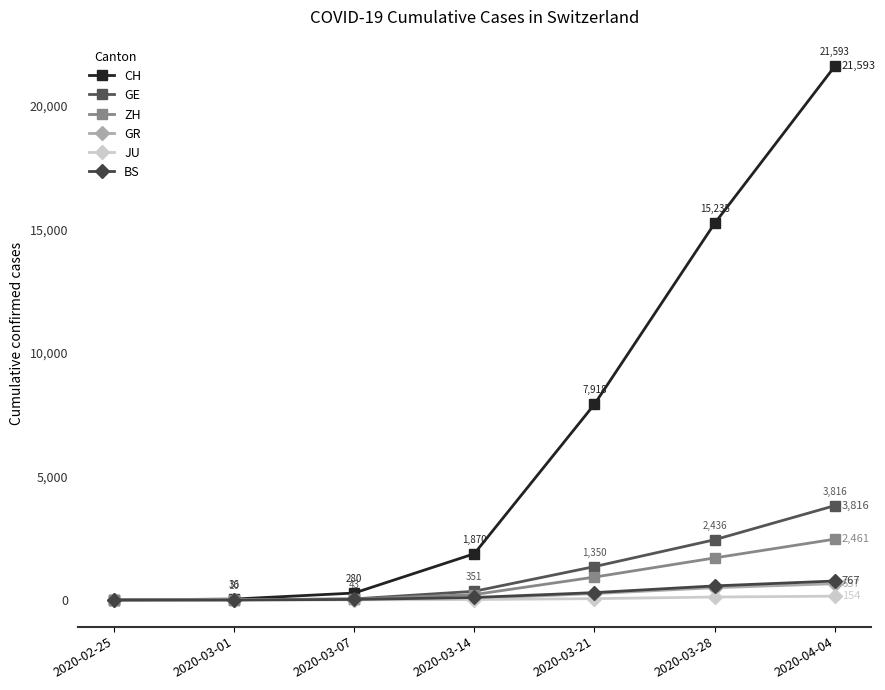

What is the difference between the second highest and minimum values in the BS series?

569